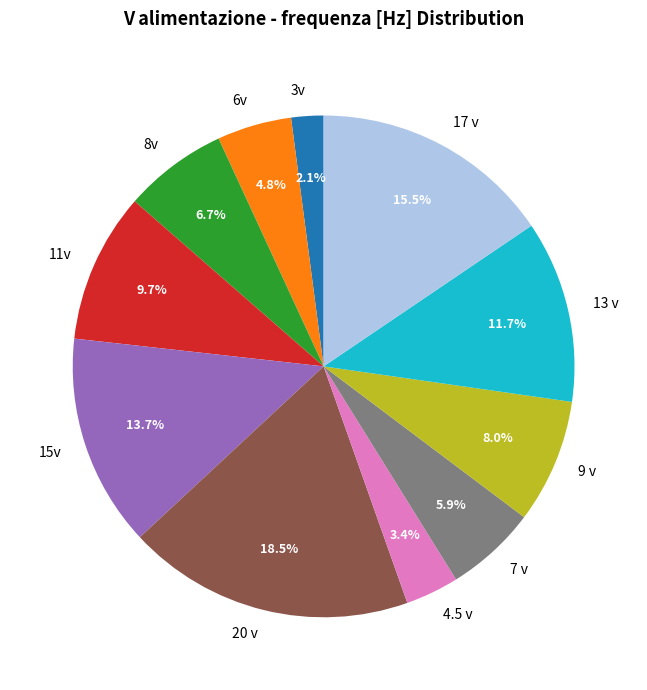

To the nearest percent, what portion does 7 v represent?

6%